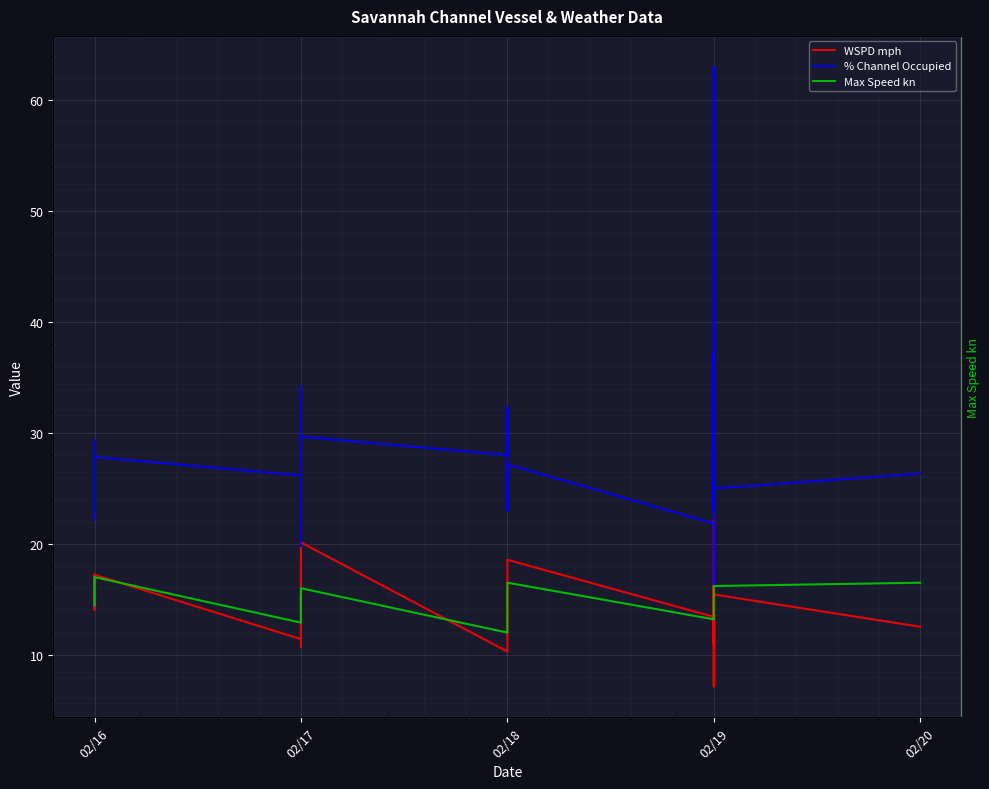

Is this an area chart (filled region under the line)?

No